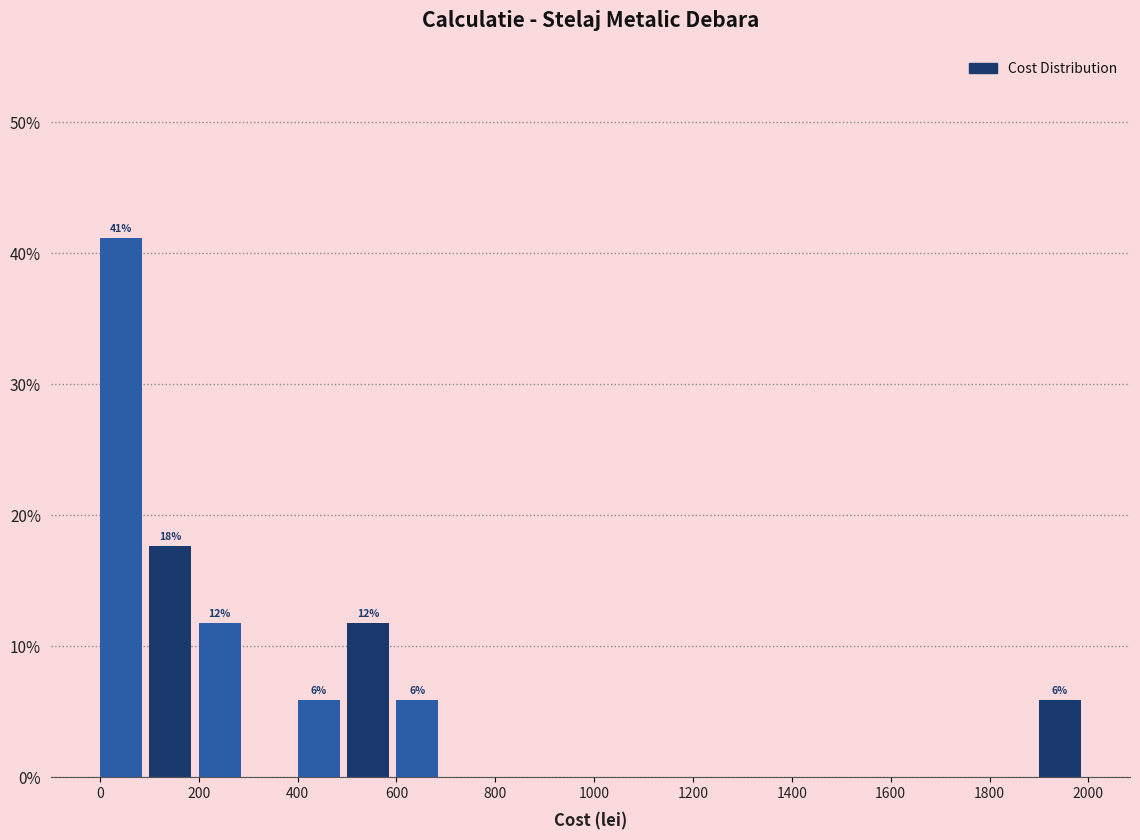

Which range on the x-axis has the tallest bar?

0 to 100